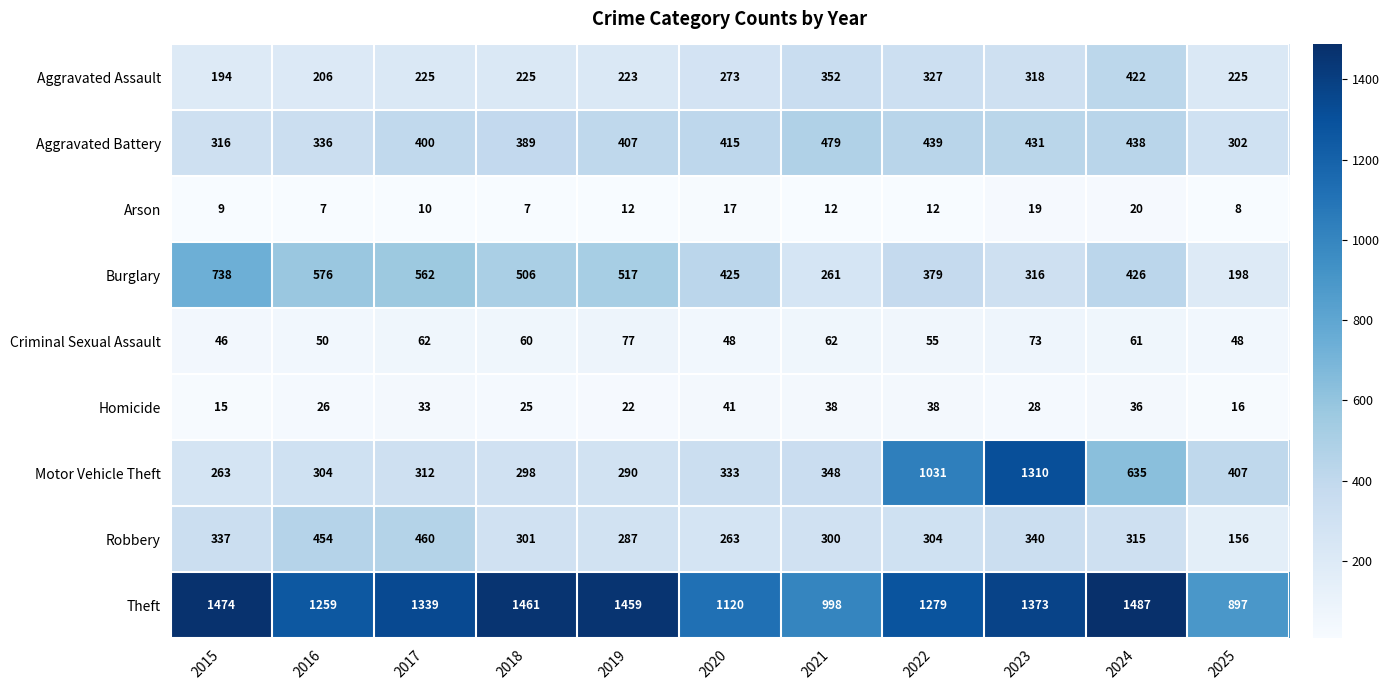

Which category has the lowest value in the Robbery series?

2025